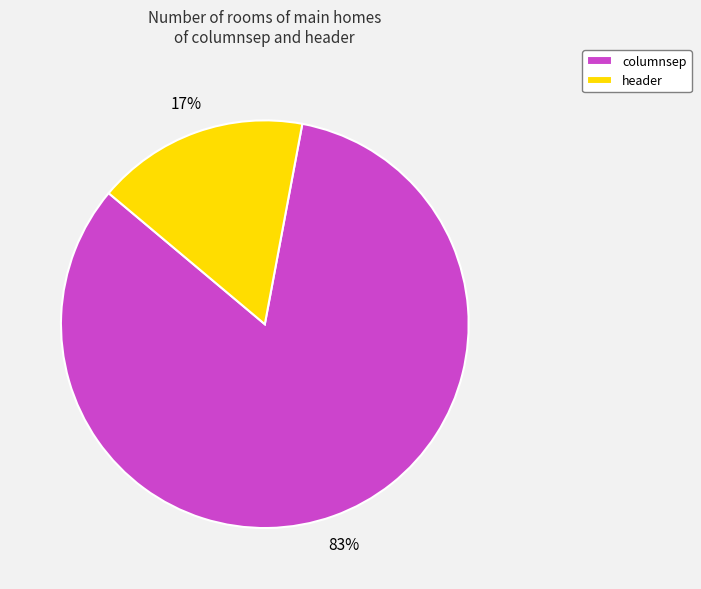

Do columnsep and header together represent more than half of the pie?

Yes